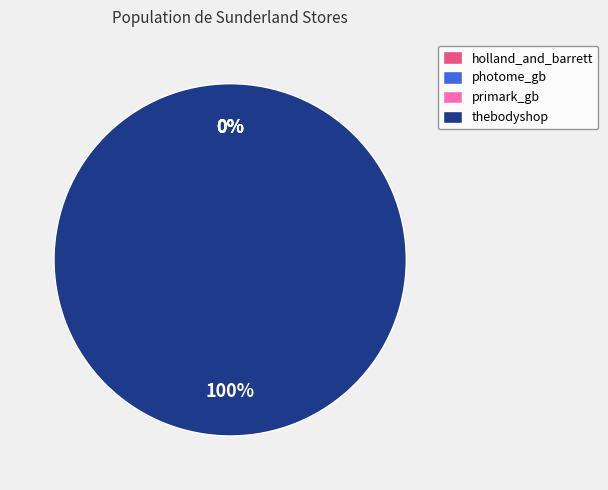

Which category has the biggest portion of the pie?

thebodyshop